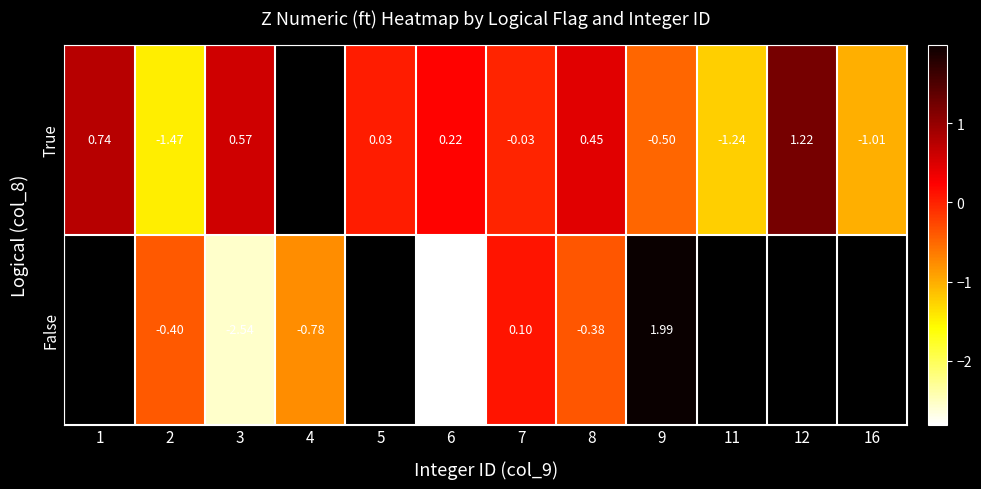

Rank the series at 6 from highest to lowest value.

True, False